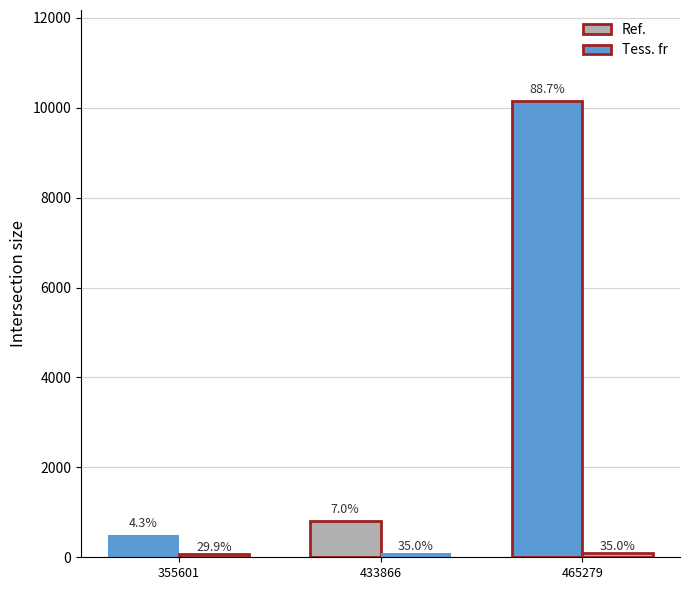

What is the total value across all series at 465279?

10236